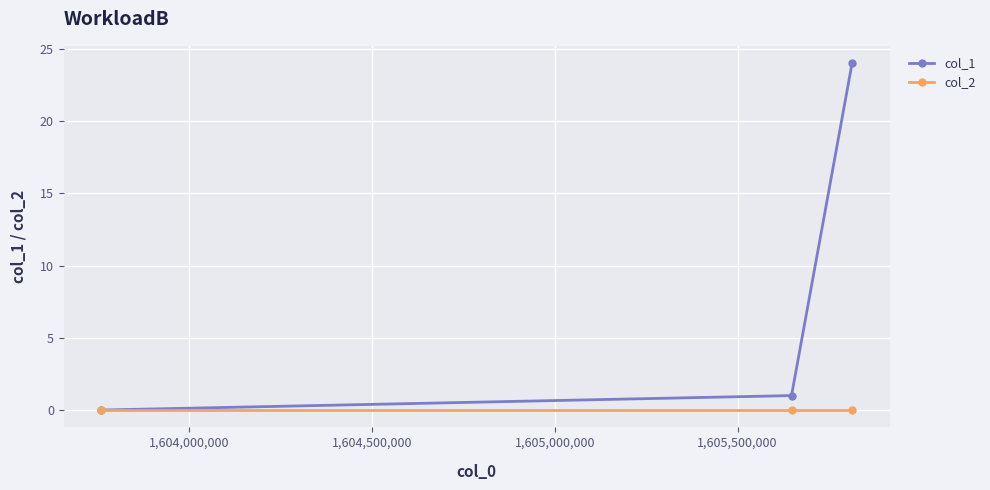

Which series has the widest spread of values?

col_1